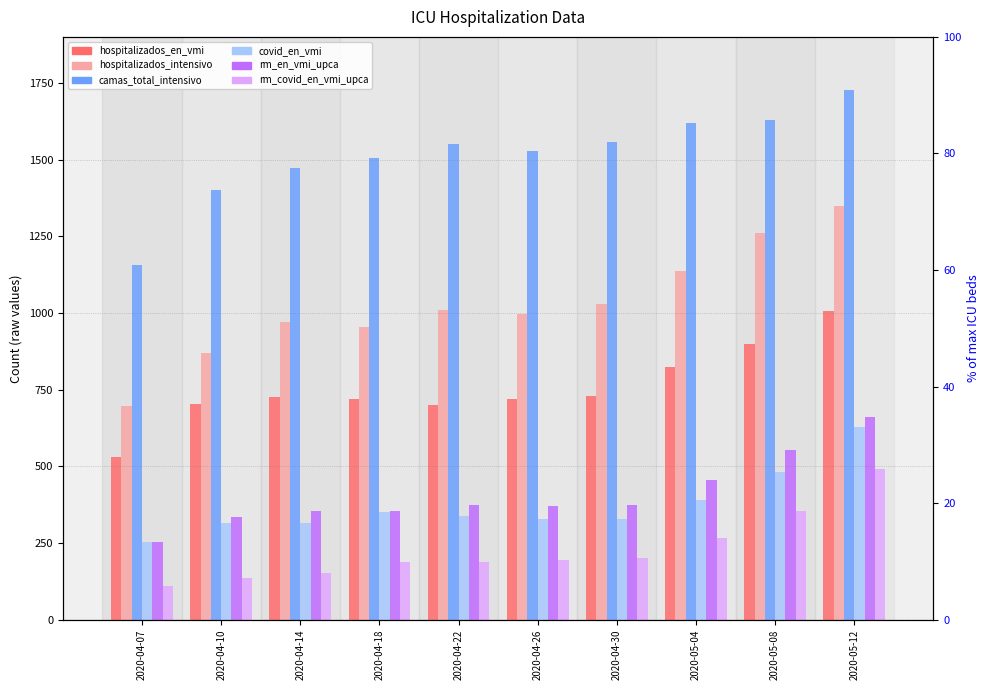

What is the approximate value of hospitalizados_intensivo at 2020-04-14, to the nearest 50?

950